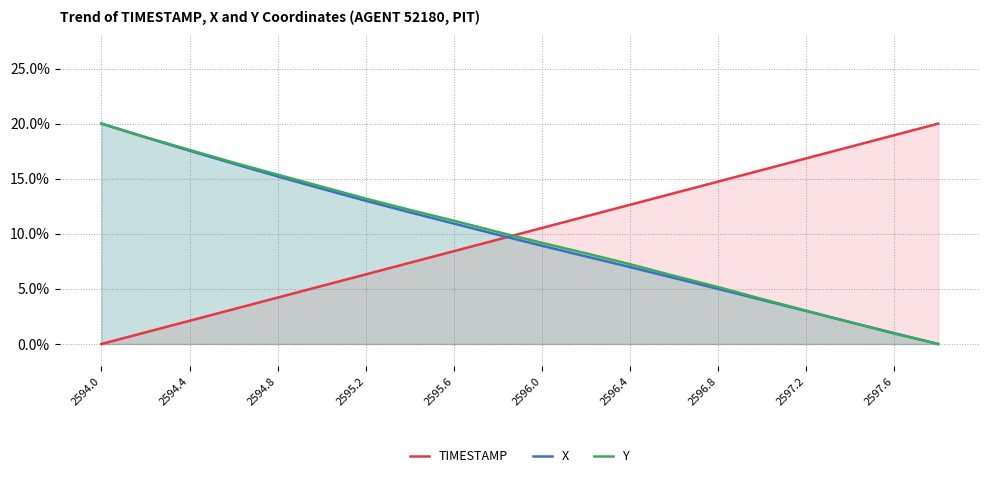

How many values in the X series are below 9?

10